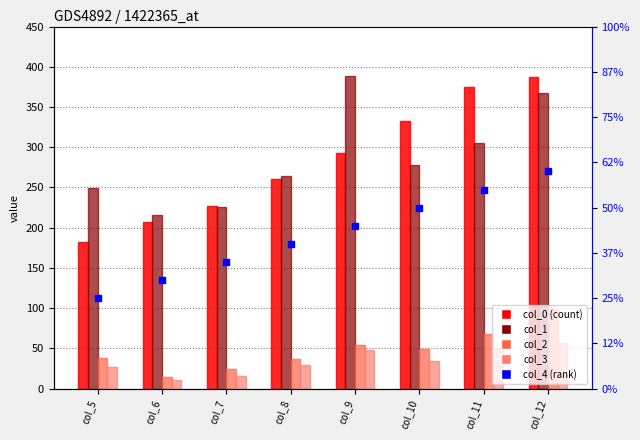

At which category is the sum across all series the highest?

col_12